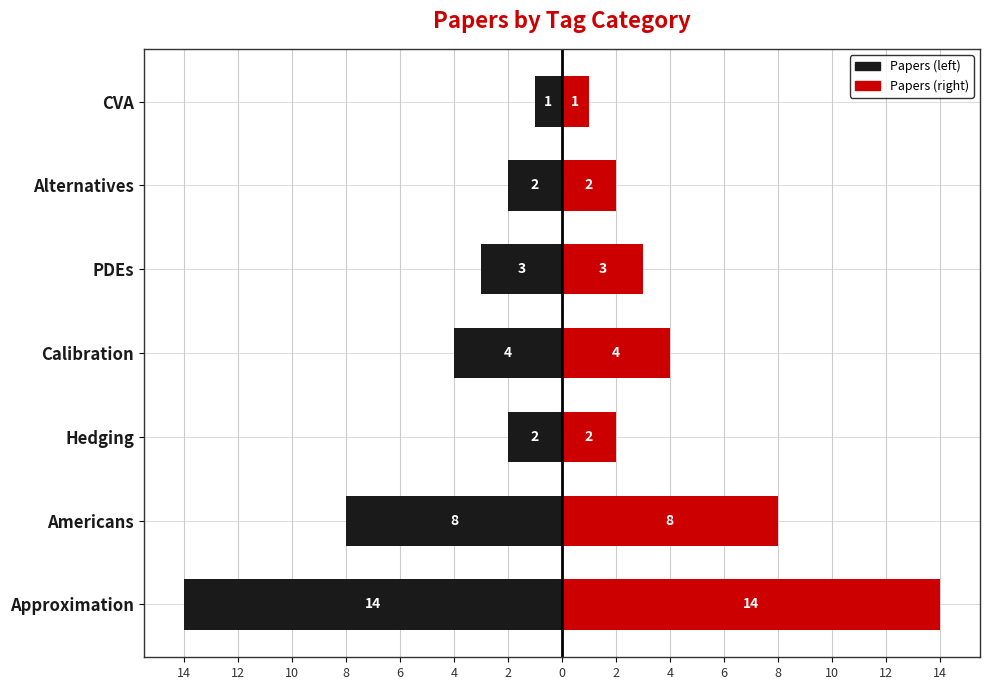

True or false: Count (left) has a value of -1 at Hedging.

False